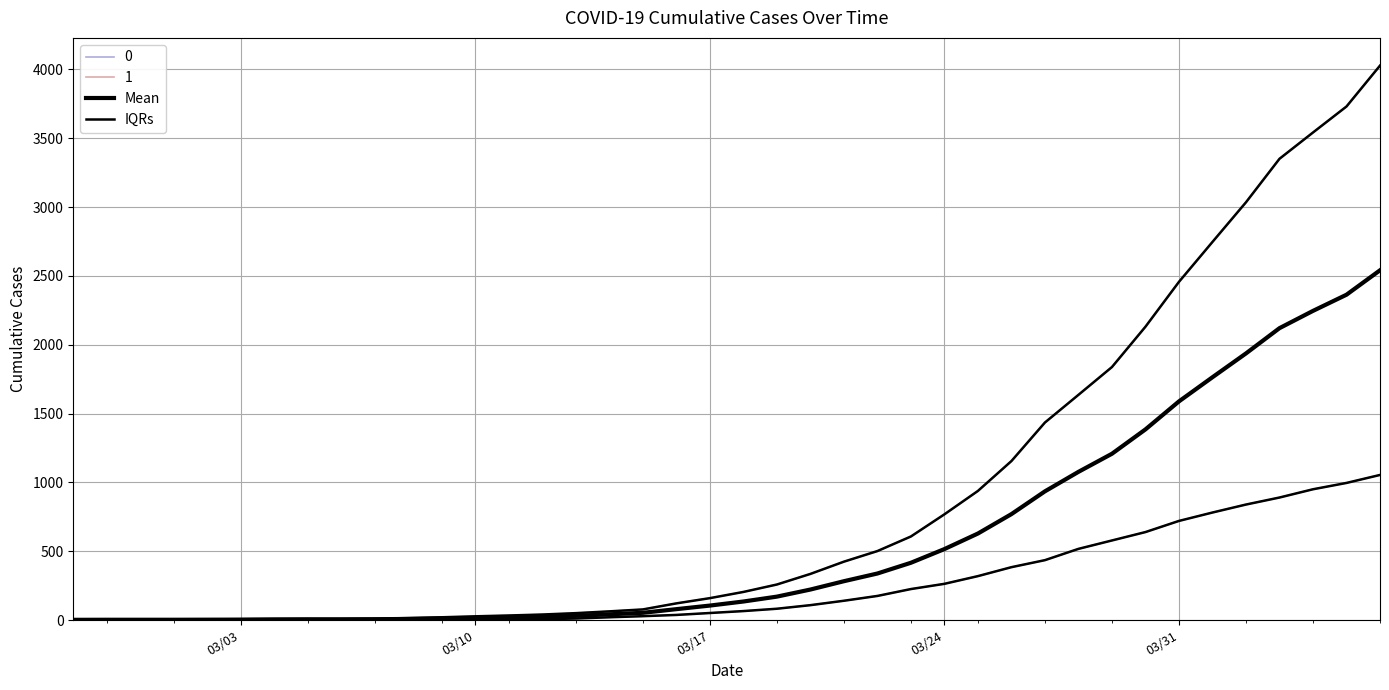

How many lines are shown in the chart?

4